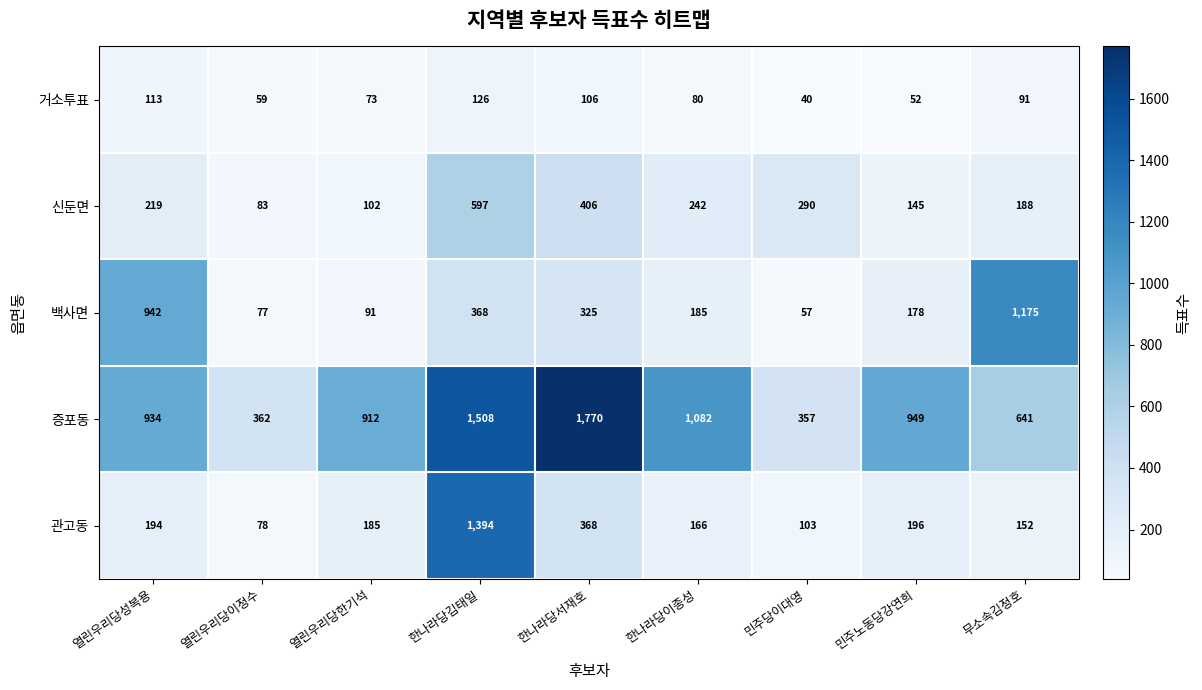

What is the difference between the 거소투표 values at 열린우리당한기석 and 민주당이대영?

33